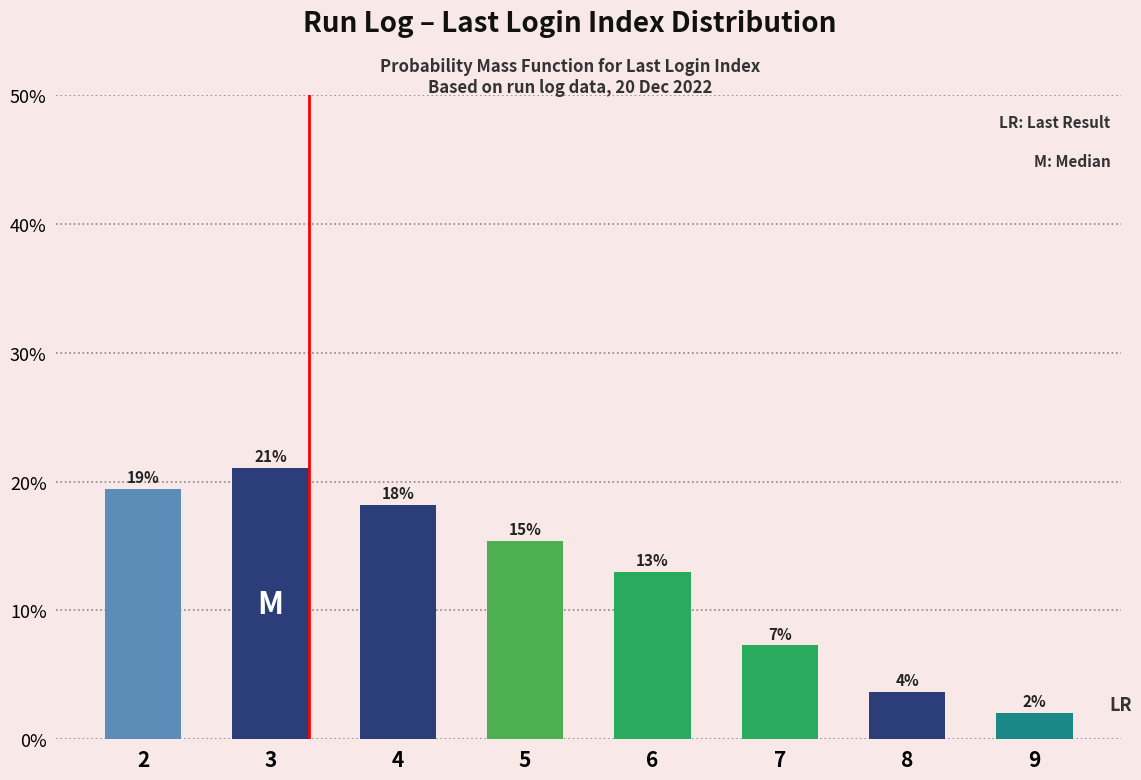

At which label is the value closest to 11?

6